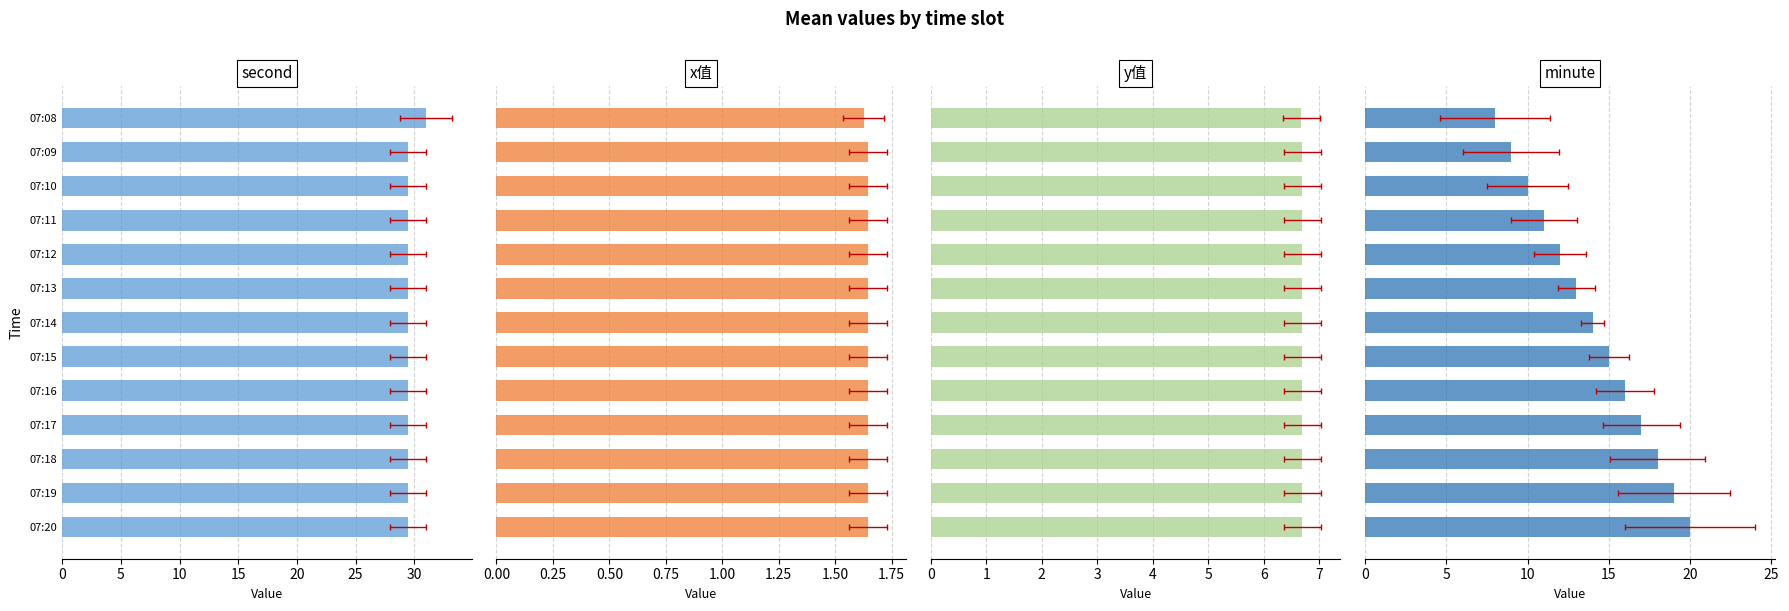

True or false: minute has a value of 9.1 at 07:20.

False